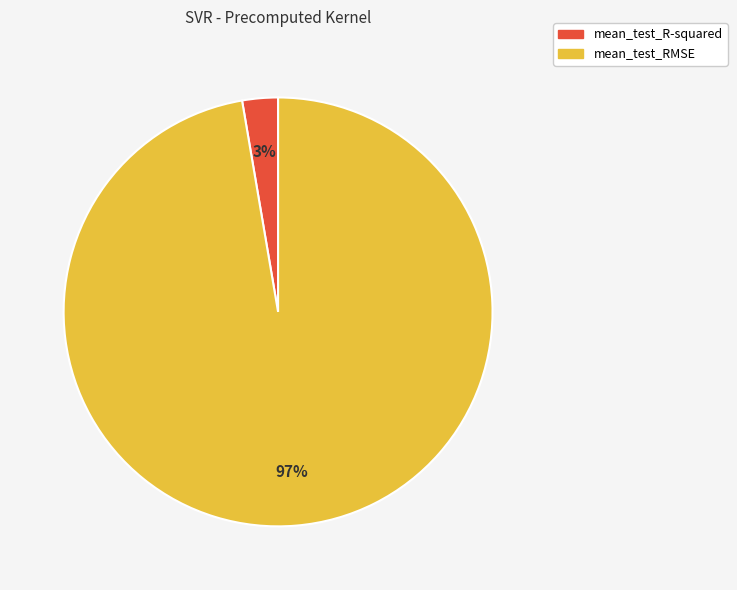

True or false: mean_test_R-squared accounts for 3% of the total.

True